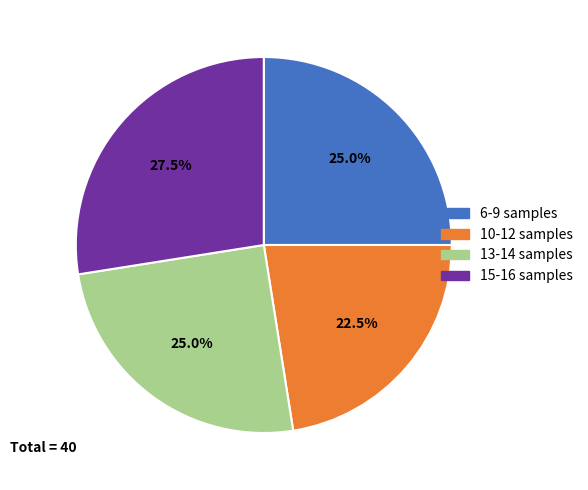

How many segments does this pie chart have?

4